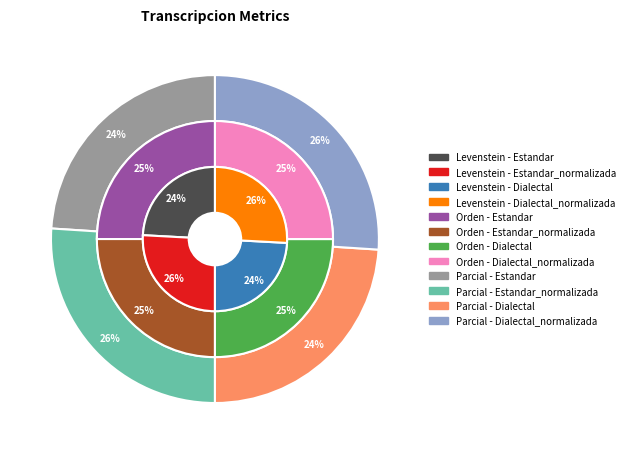

Is there any slice that represents more than half of the pie?

No